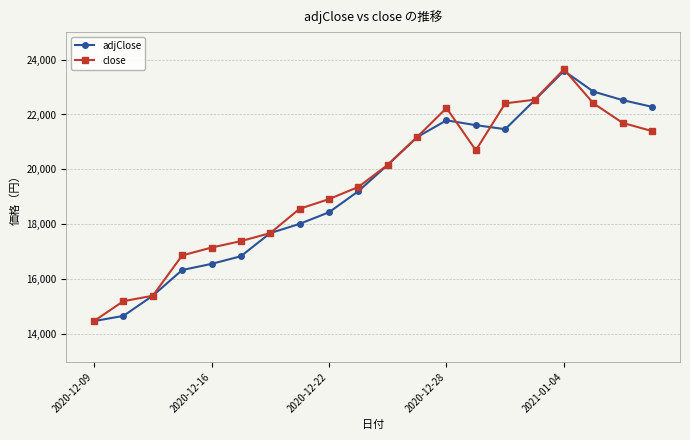

What is the value of the close point at the 2nd from the left?

15208